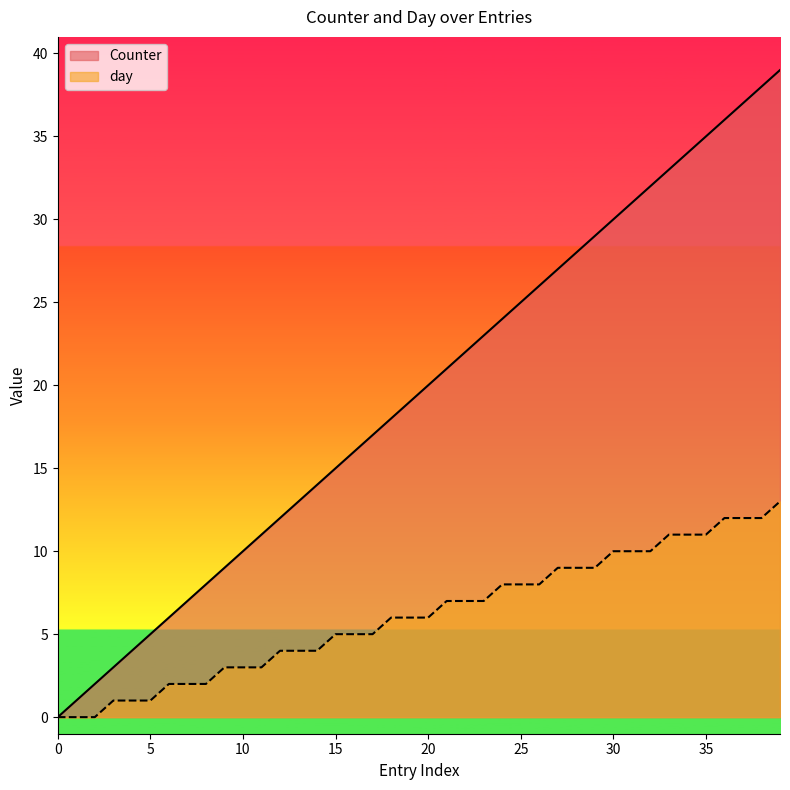

Rank the series by their average value, from lowest to highest.

day, Counter